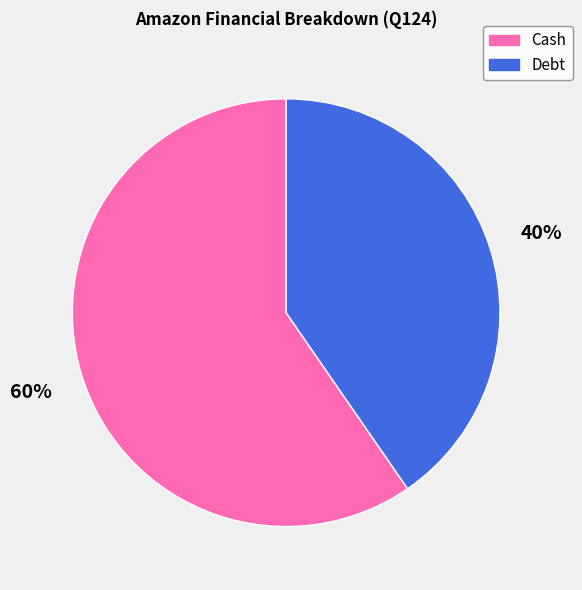

What is the smallest slice in the pie chart?

Debt